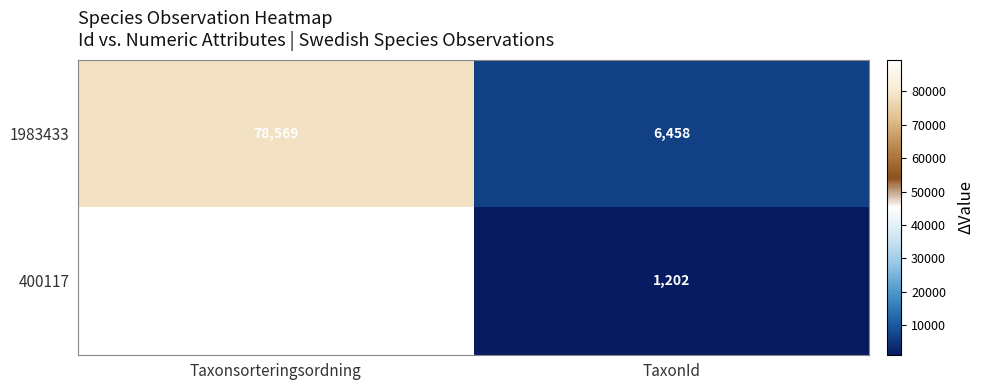

Reading left to right, extract all data points from this chart.

1983433: 78569	6458
400117: 89392	1202